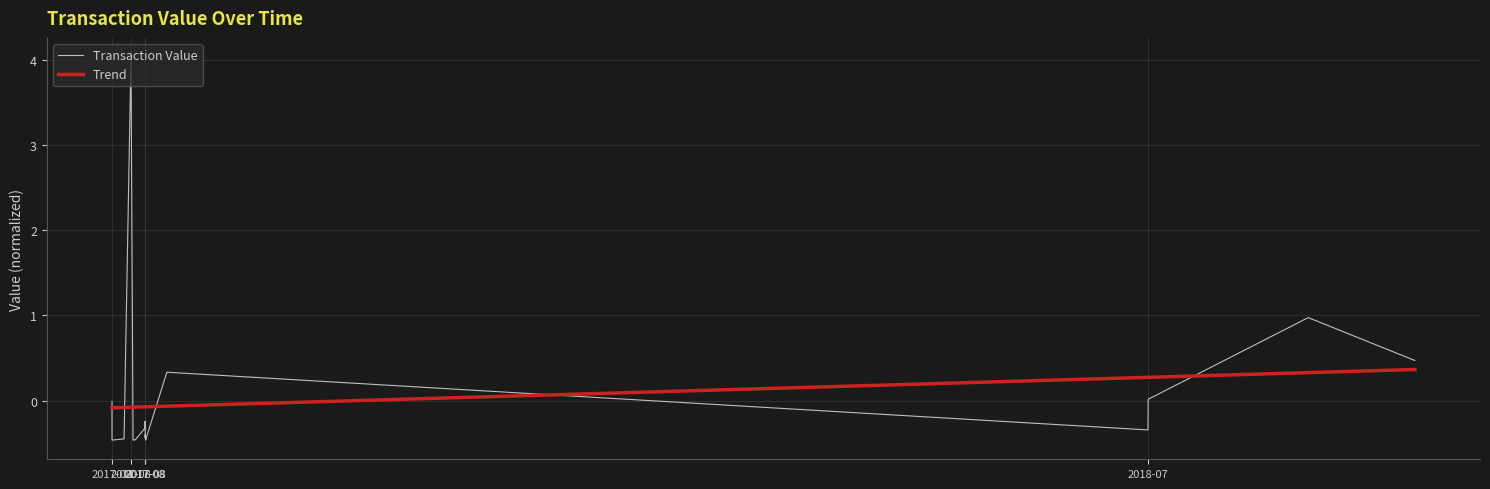

Count the number of categories in the chart.

20